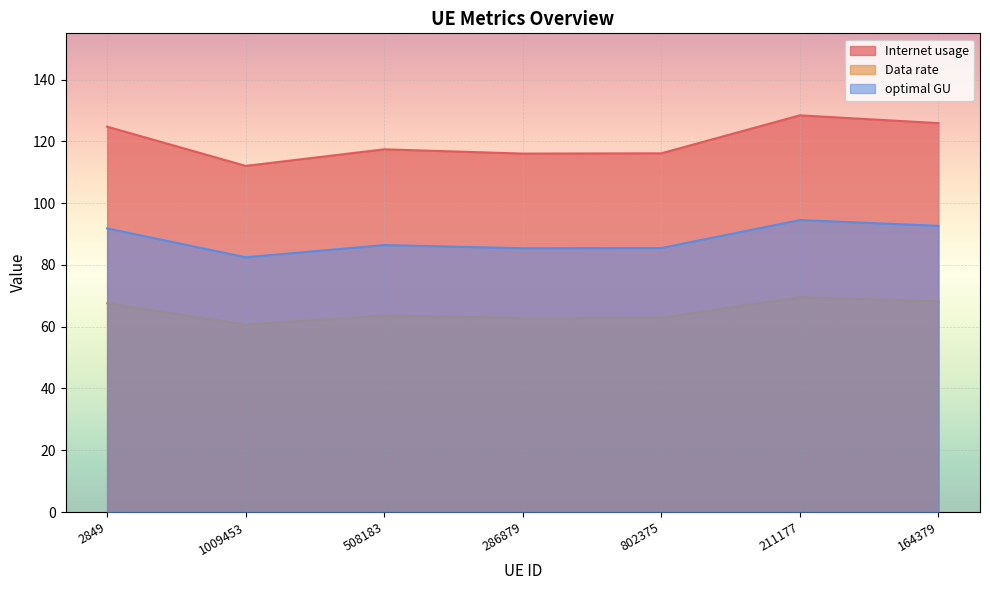

True or false: optimal GU and Data rate intersect in this chart.

False